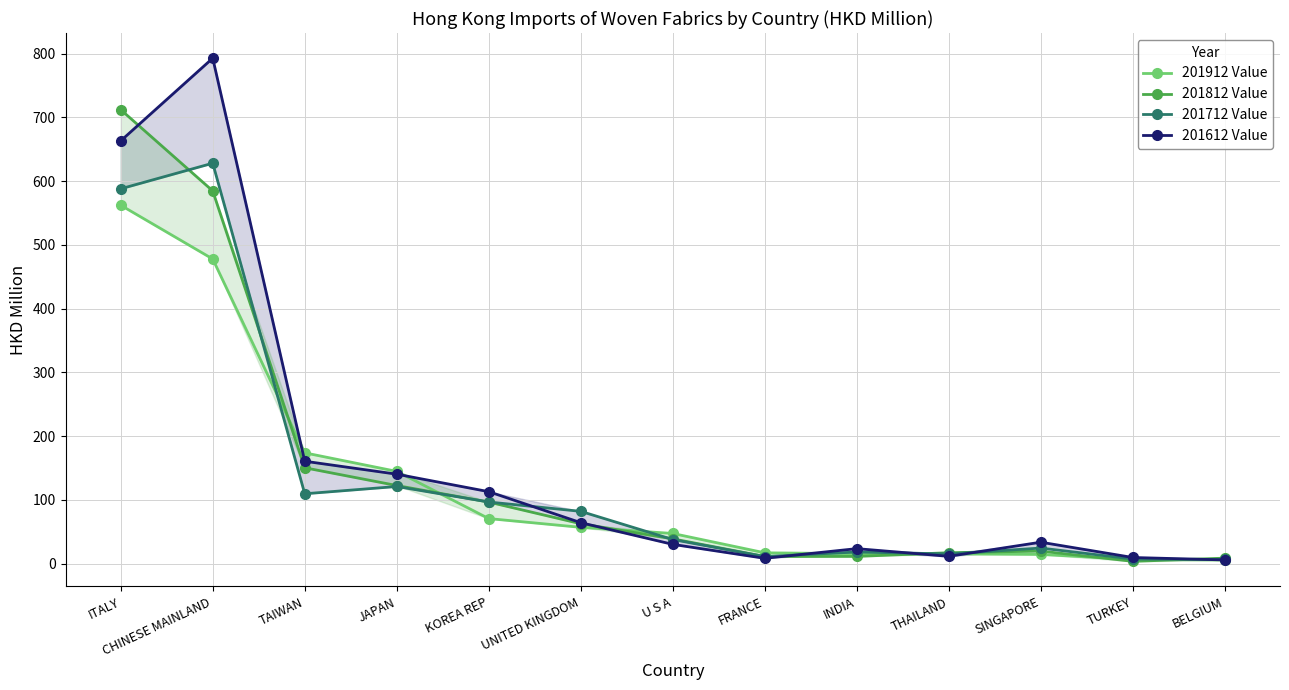

How many interior local peaks does the 201712 Value series have?

4